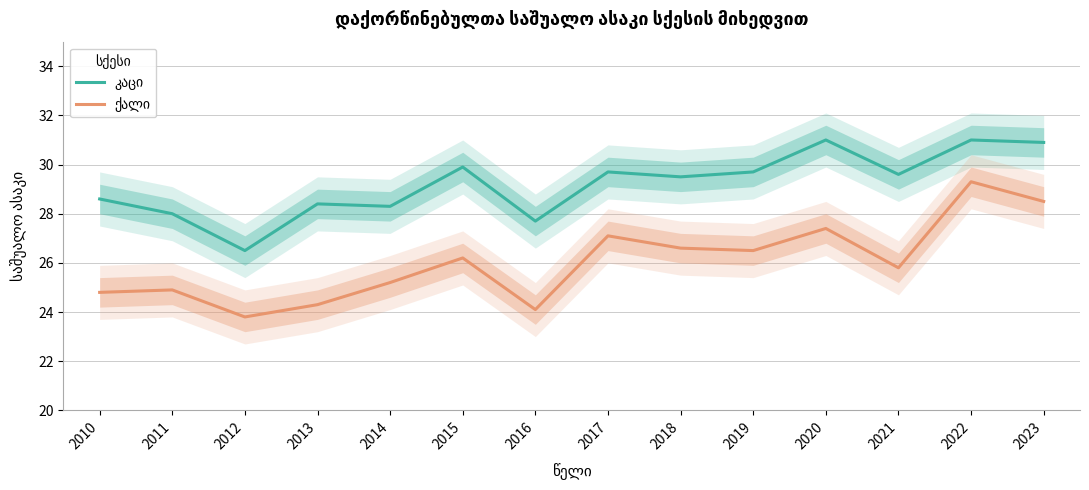

List the series in order of their peak value, lowest first.

ქალი, კაცი